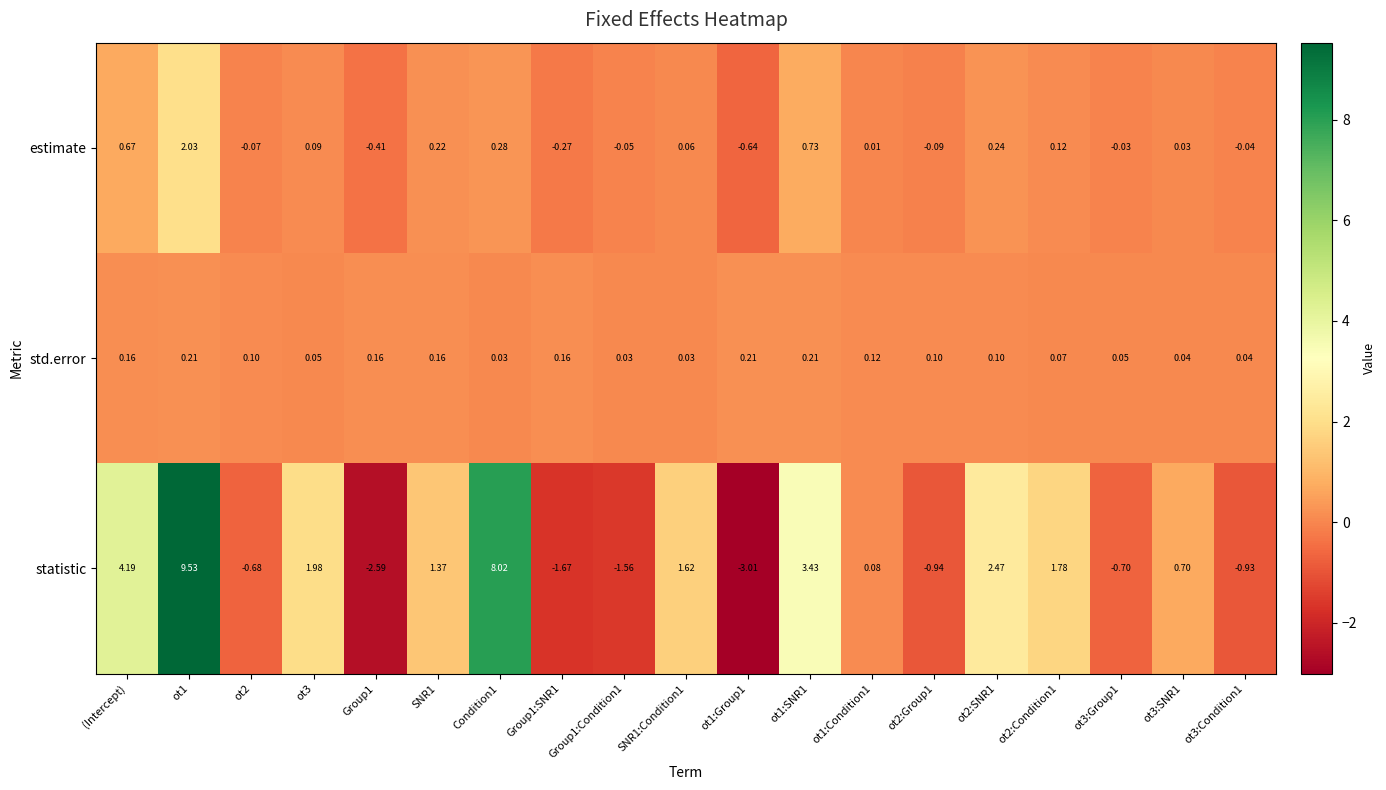

List the series in order of their peak value, lowest first.

std.error, estimate, statistic